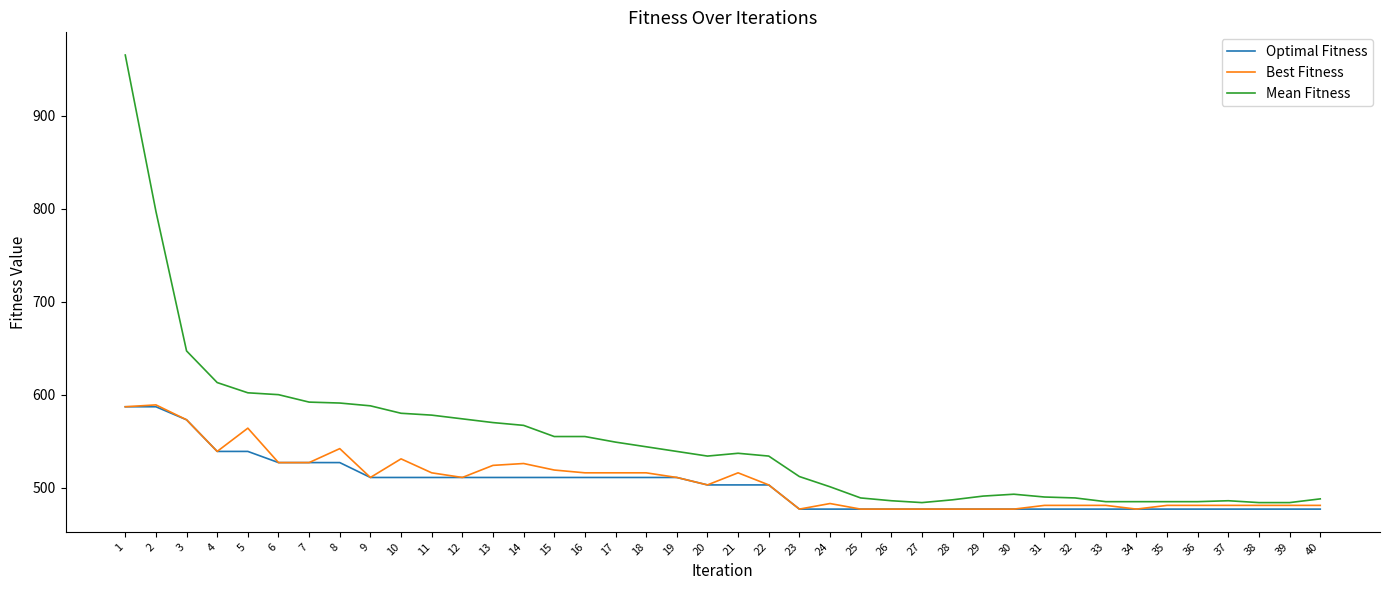

What is the minimum value for Optimal Fitness?

477